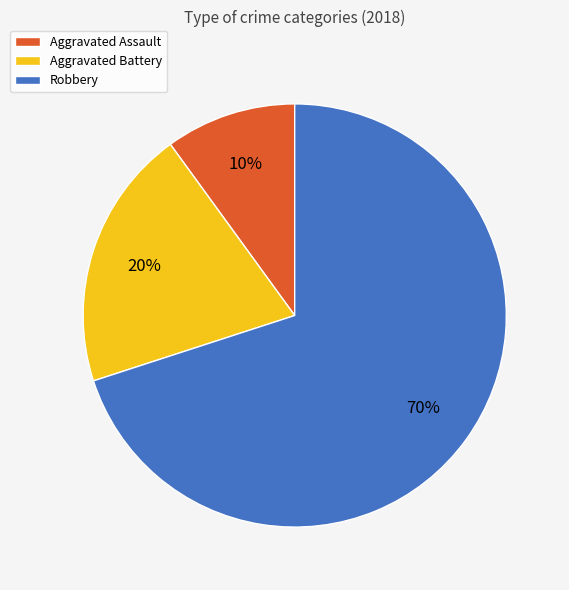

To the nearest percent, what is the combined percentage of Aggravated Battery and Robbery?

90%